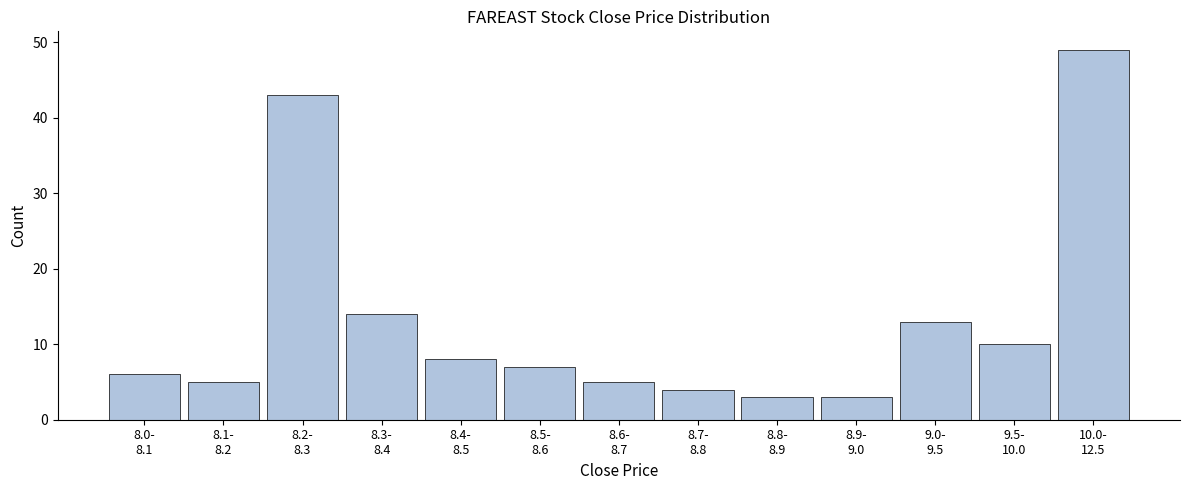

Reading right to left, what are all the values shown in this chart?

49	10	13	3	3	4	5	7	8	14	43	5	6